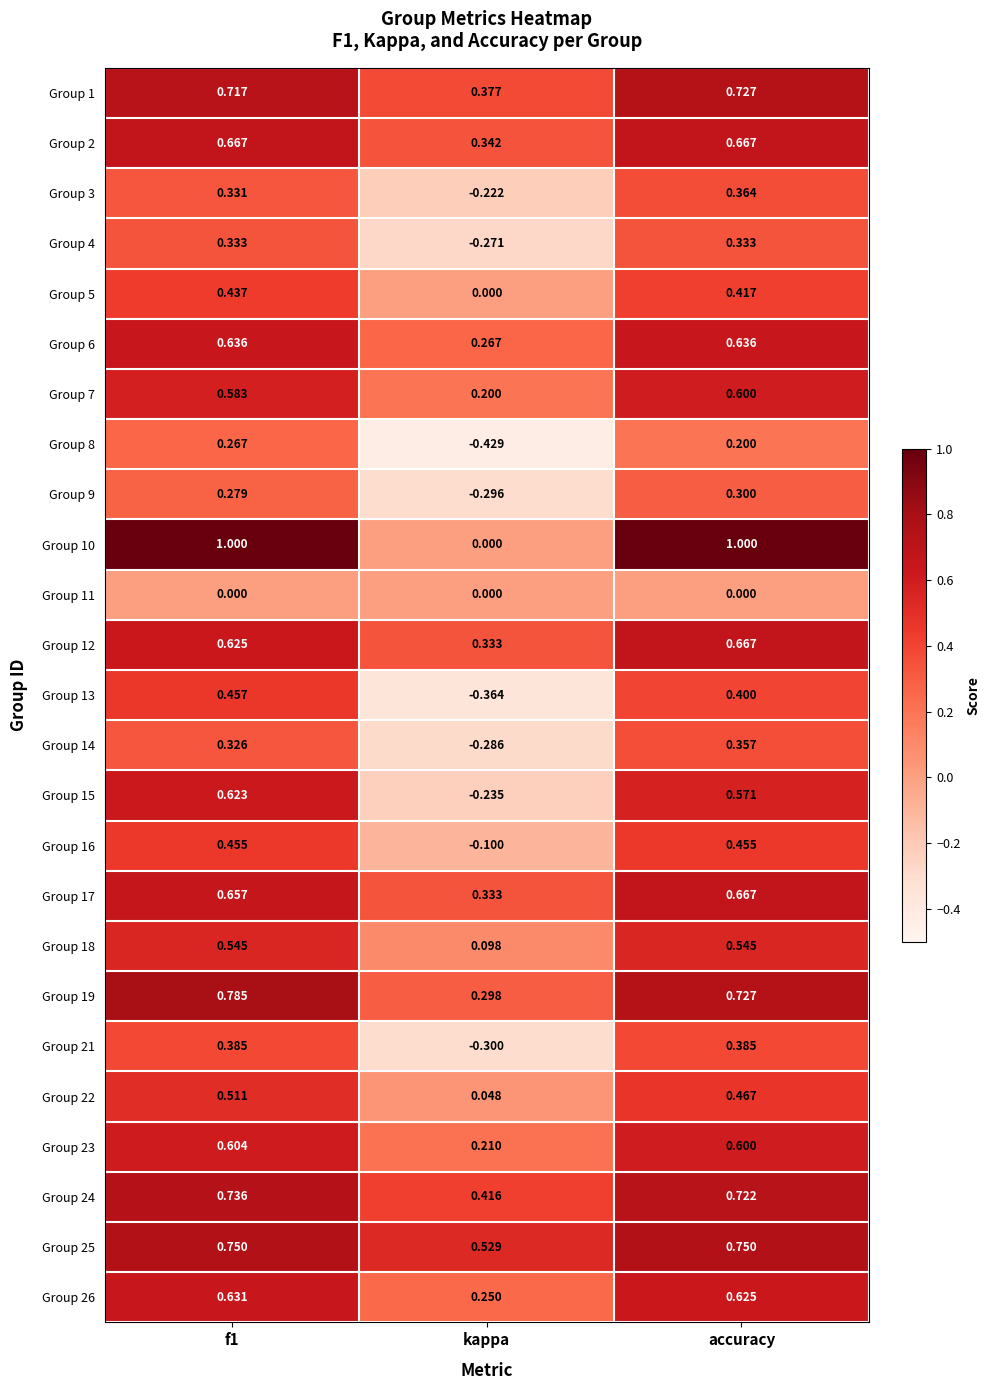

Where is Group 6 nearest to the value 0?

kappa